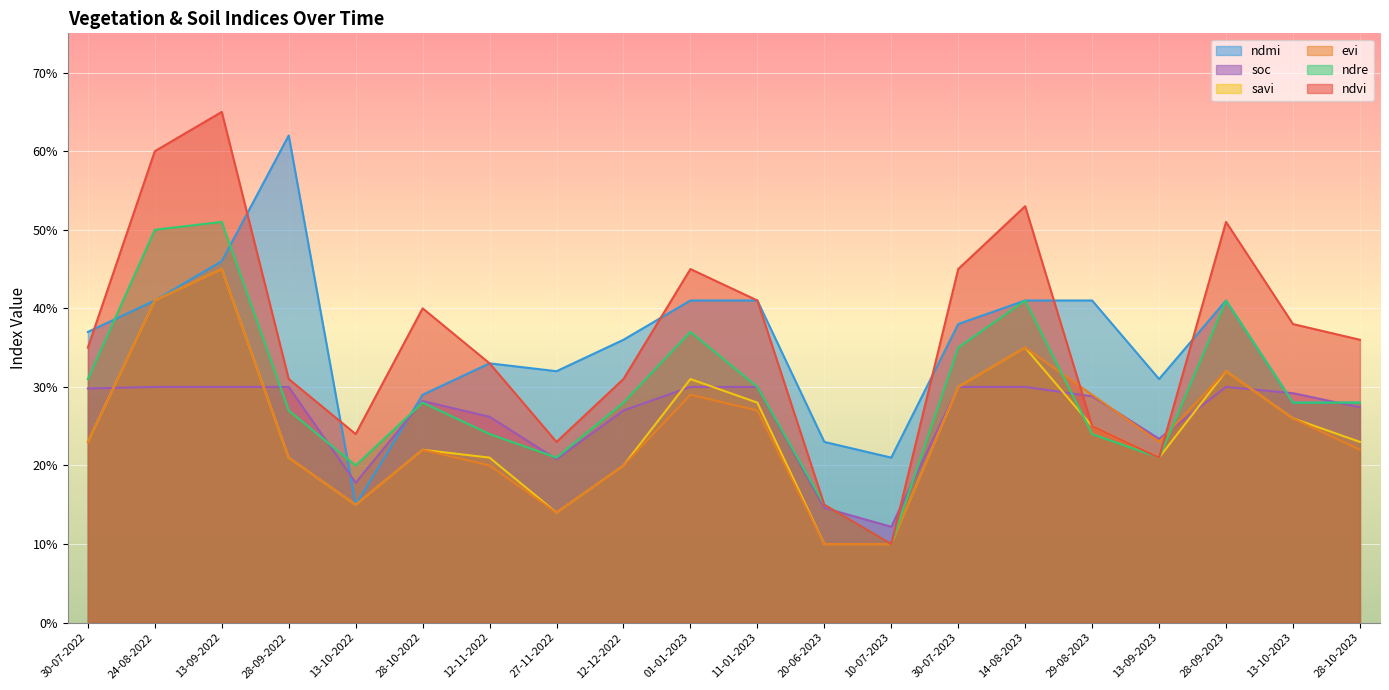

Reading left to right, extract all data points from this chart.

ndvi: 0.3	0.6	0.7	0.3	0.2	0.4	0.3	0.2	0.3	0.5	0.4	0.1	0.1	0.5	0.5	0.2	0.2	0.5	0.4	0.4
evi: 0.2	0.4	0.5	0.2	0.1	0.2	0.2	0.1	0.2	0.3	0.3	0.1	0.1	0.3	0.3	0.3	0.2	0.3	0.3	0.2
savi: 0.2	0.4	0.5	0.2	0.1	0.2	0.2	0.1	0.2	0.3	0.3	0.1	0.1	0.3	0.3	0.2	0.2	0.3	0.3	0.2
ndre: 0.3	0.5	0.5	0.3	0.2	0.3	0.2	0.2	0.3	0.4	0.3	0.1	0.1	0.3	0.4	0.2	0.2	0.4	0.3	0.3
ndmi: 0.4	0.4	0.5	0.6	0.1	0.3	0.3	0.3	0.4	0.4	0.4	0.2	0.2	0.4	0.4	0.4	0.3	0.4	0.3	0.3
soc: 0.3	0.3	0.3	0.3	0.2	0.3	0.3	0.2	0.3	0.3	0.3	0.1	0.1	0.3	0.3	0.3	0.2	0.3	0.3	0.3